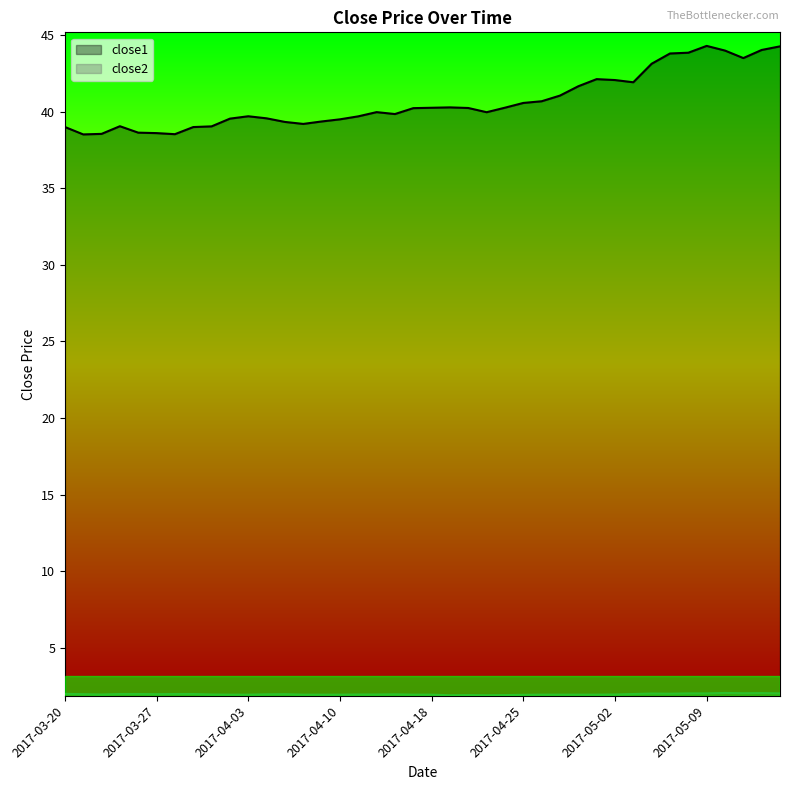

Which category has the highest value across all series?

2017-05-09